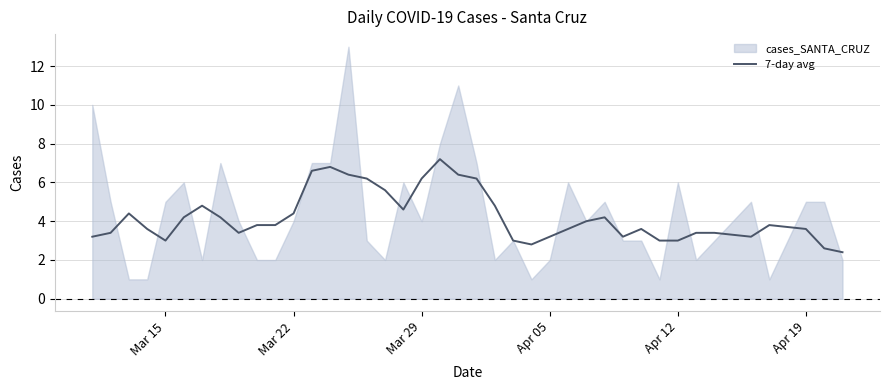

True or false: 7-day avg has a value of 2.6 at Mar 29.

False